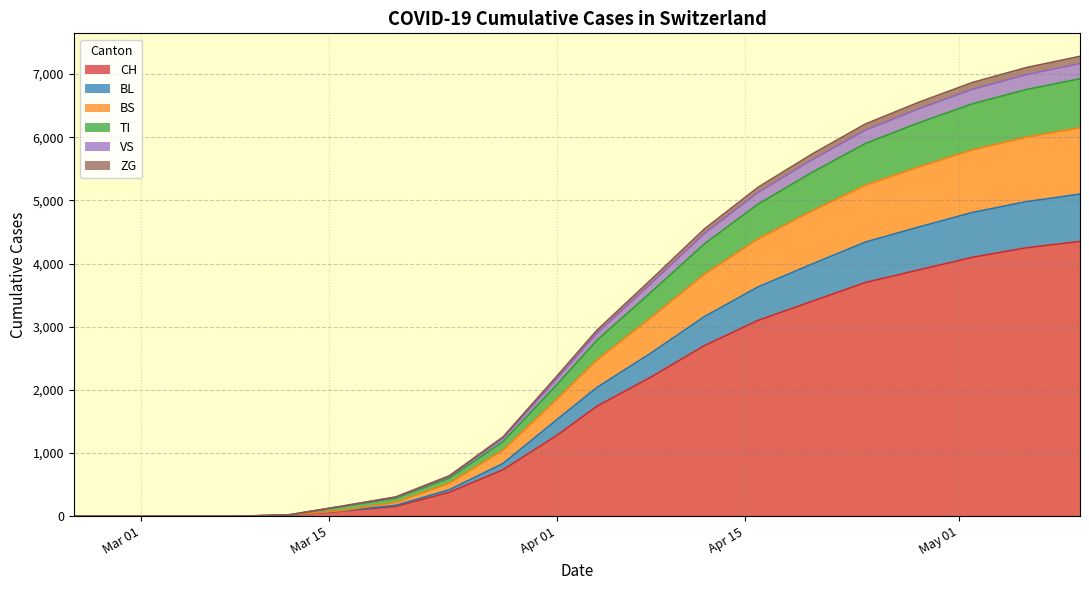

What is the maximum value for CH?

4350